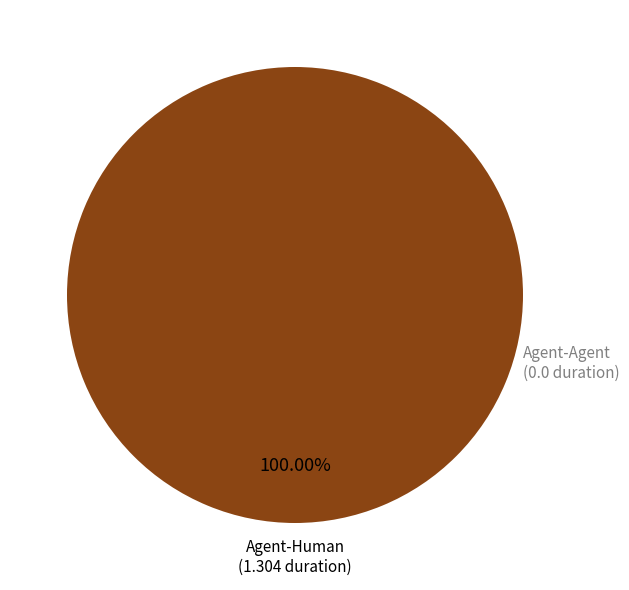

How many slices are in this pie chart?

1